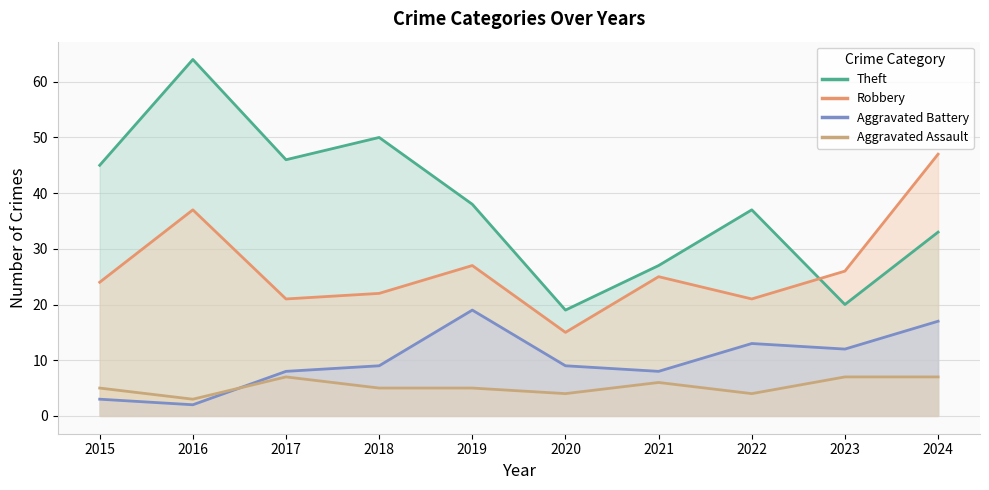

Read the Theft value at 2020, to the nearest 10.

20